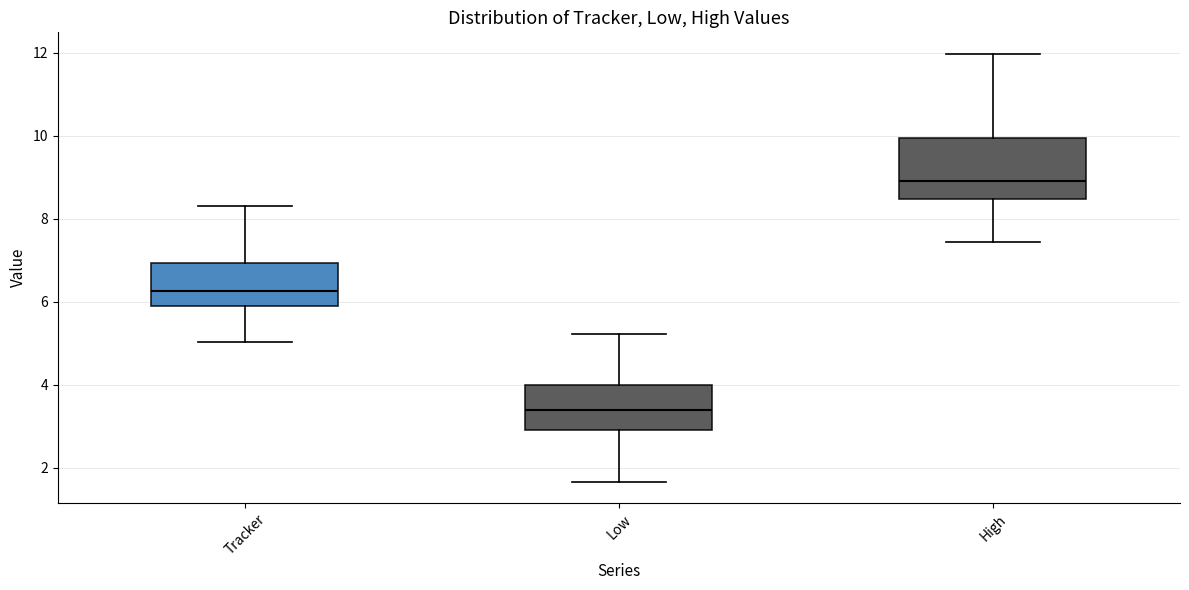

Reading left to right, transcribe this box plot: for each box, give where its median line is, the range the box spans, and where its two whiskers end, as read against the y-axis. The values are not printed on the chart, so give them approximately, as read against the axis.

Tracker: median 6.2, box 5.8 to 7.0, whiskers 5.0 to 8.4
Low: median 3.4, box 3.0 to 4.0, whiskers 1.6 to 5.2
High: median 9.0, box 8.4 to 10.0, whiskers 7.4 to 12.0